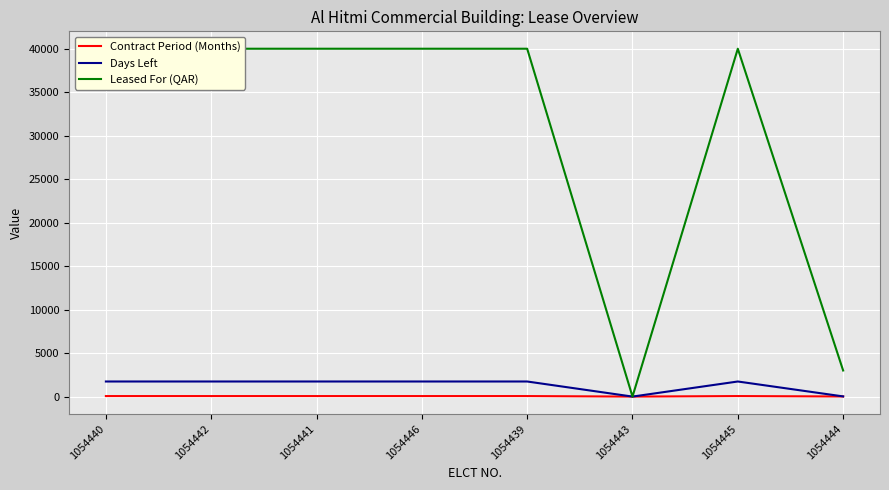

At which category does Leased For (QAR) reach its first local valley?

1054443